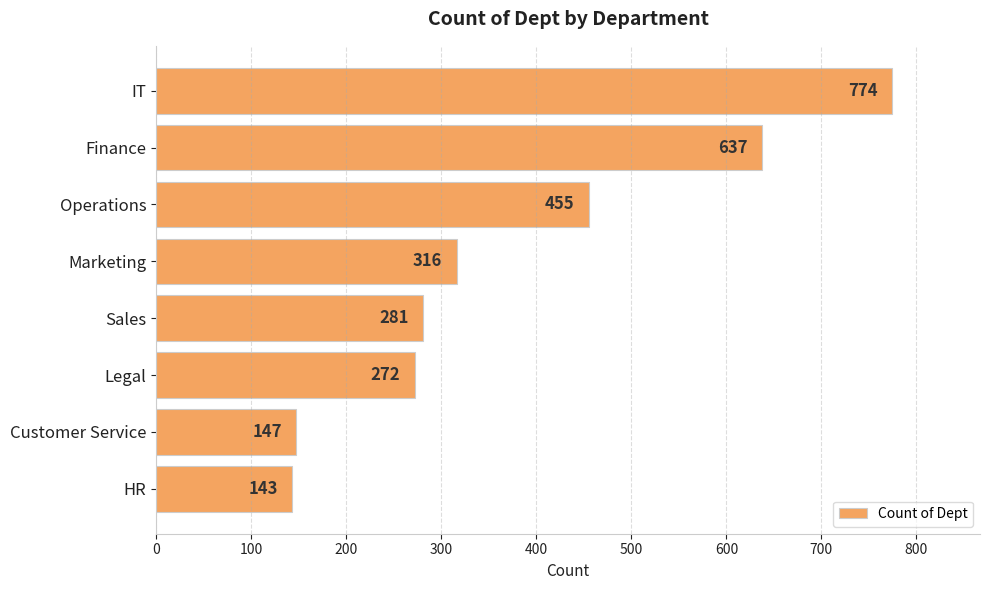

What is the label of the 4th bar from the bottom?

Sales